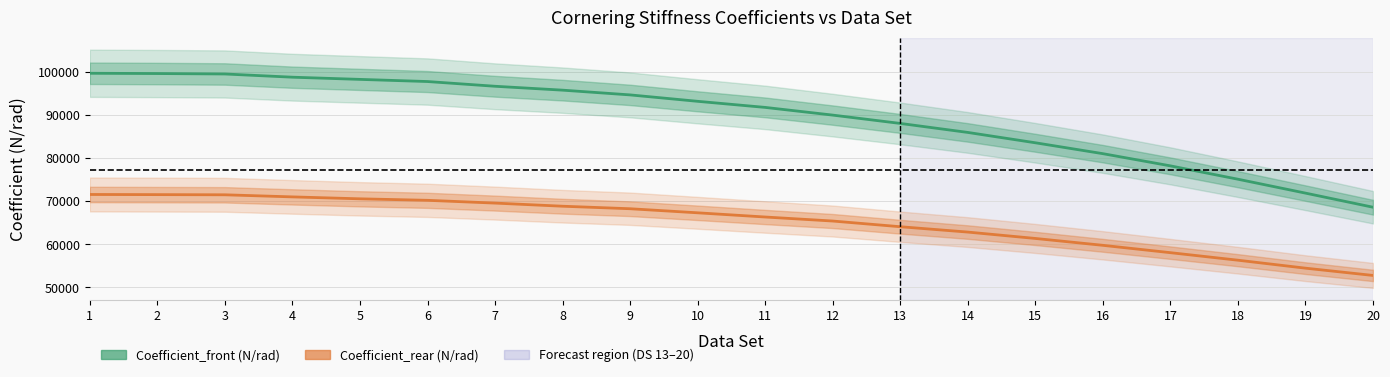

What is the smallest value displayed?

52780.9